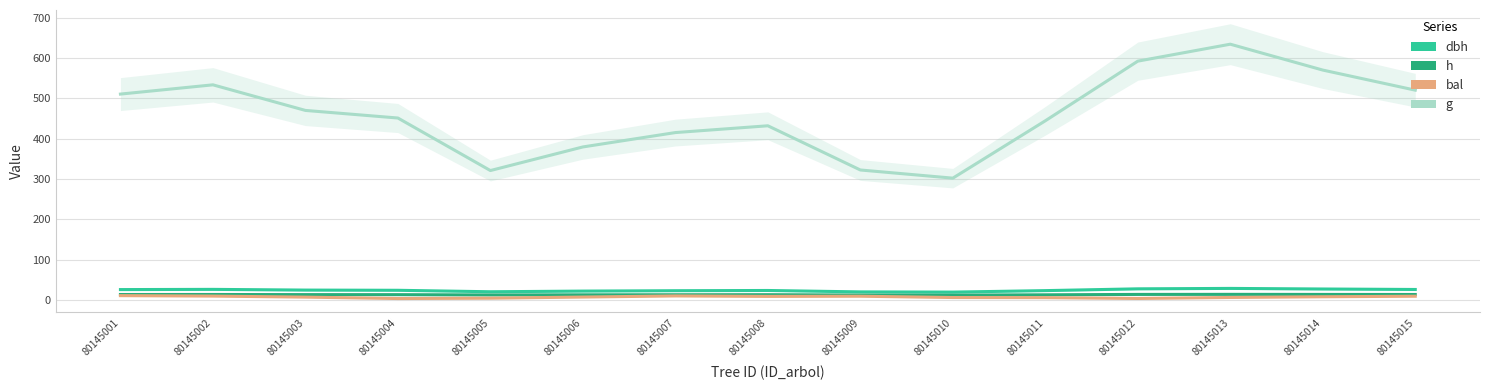

Is it true that dbh equals 22.7 at 80145007?

True